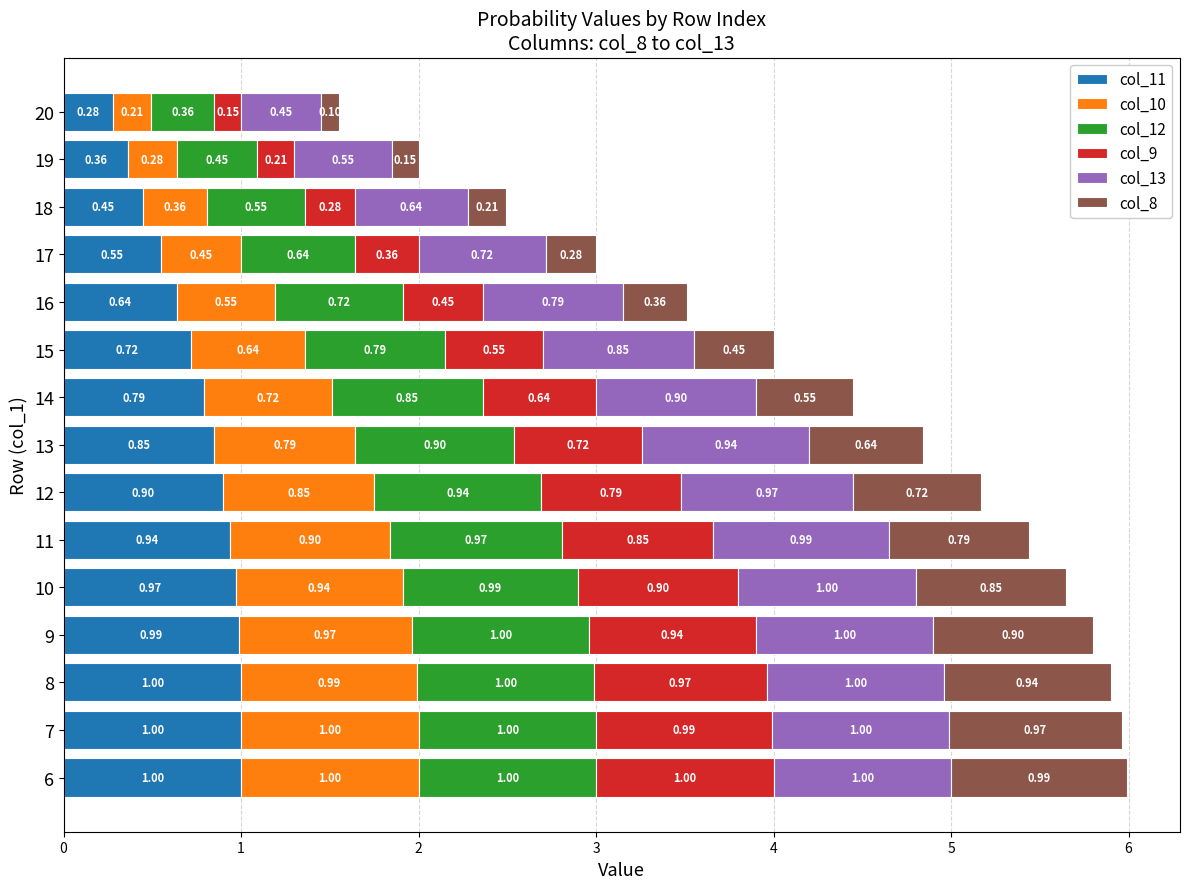

What are all the series names shown in the legend?

col_11, col_10, col_12, col_9, col_13, col_8